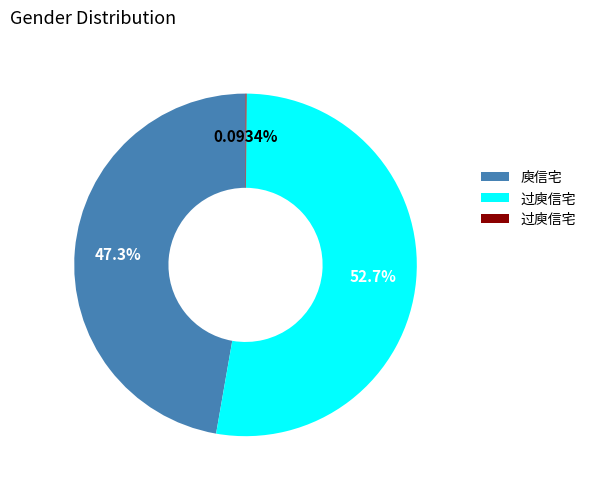

Does any single category account for the majority?

Yes